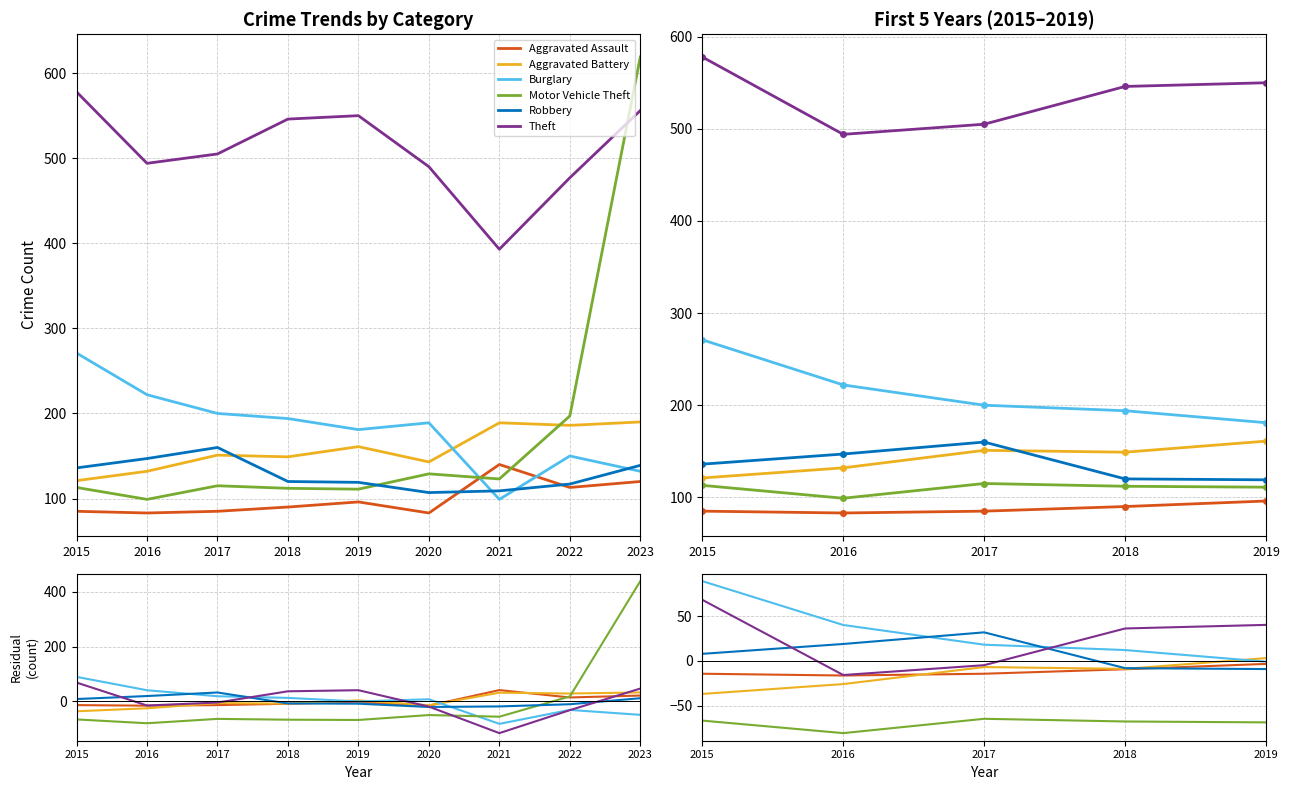

The value of Theft at 2015 is 120.4. True or false?

False